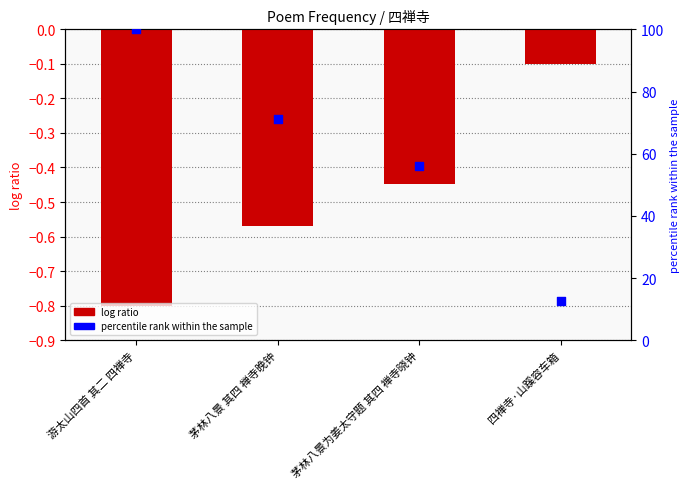

Which series contains the highest Y value?

percentile rank within the sample